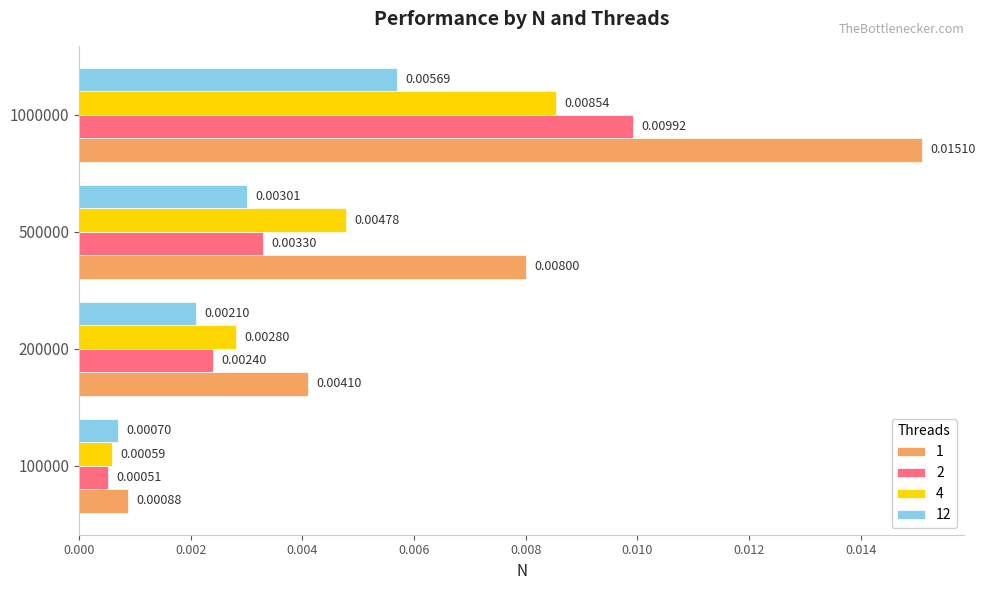

At which category is the sum across all series the highest?

1000000